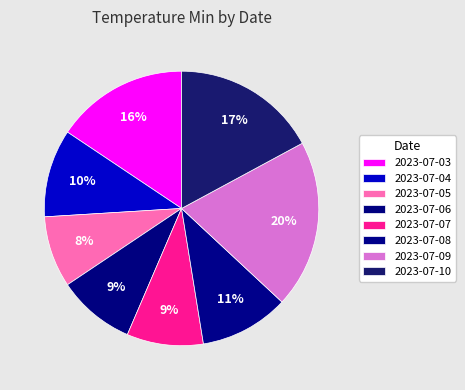

How many segments does this pie chart have?

8